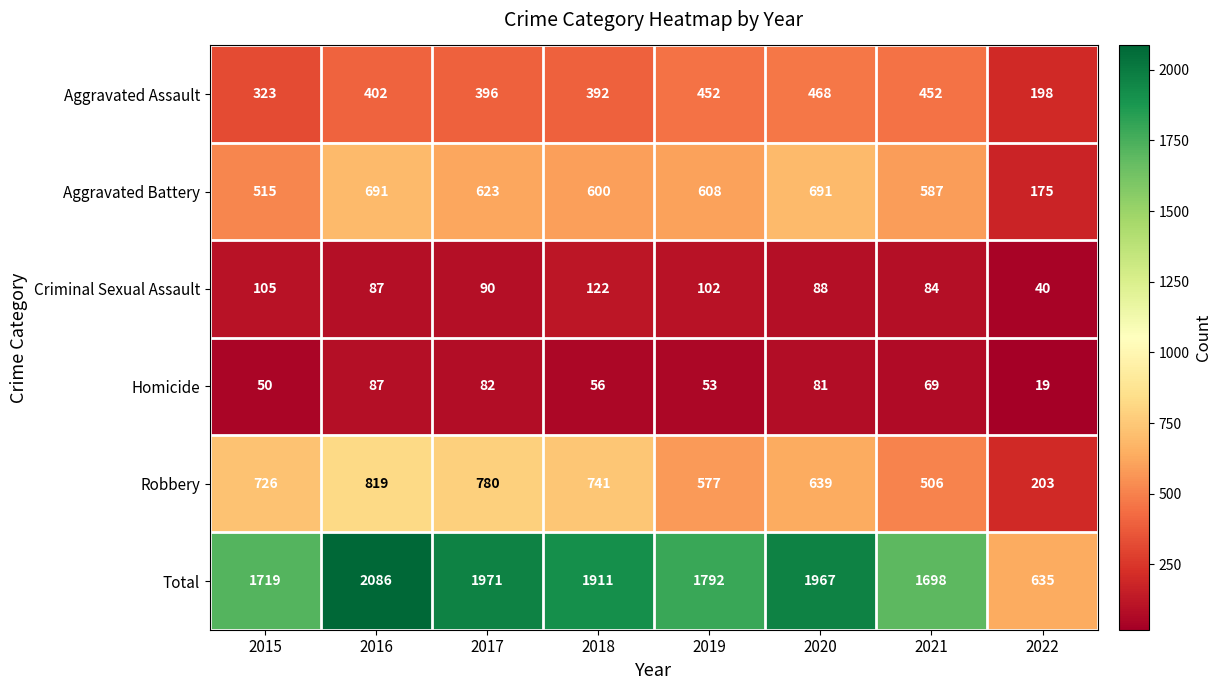

Which series has the widest spread of values?

Total